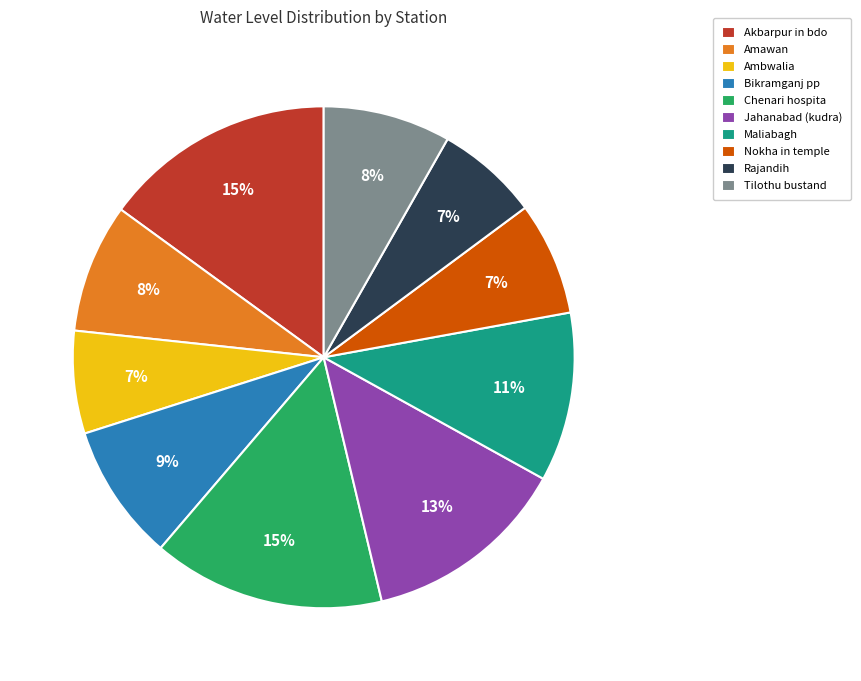

To the nearest percent, what percentage of the pie is Akbarpur in bdo?

15%